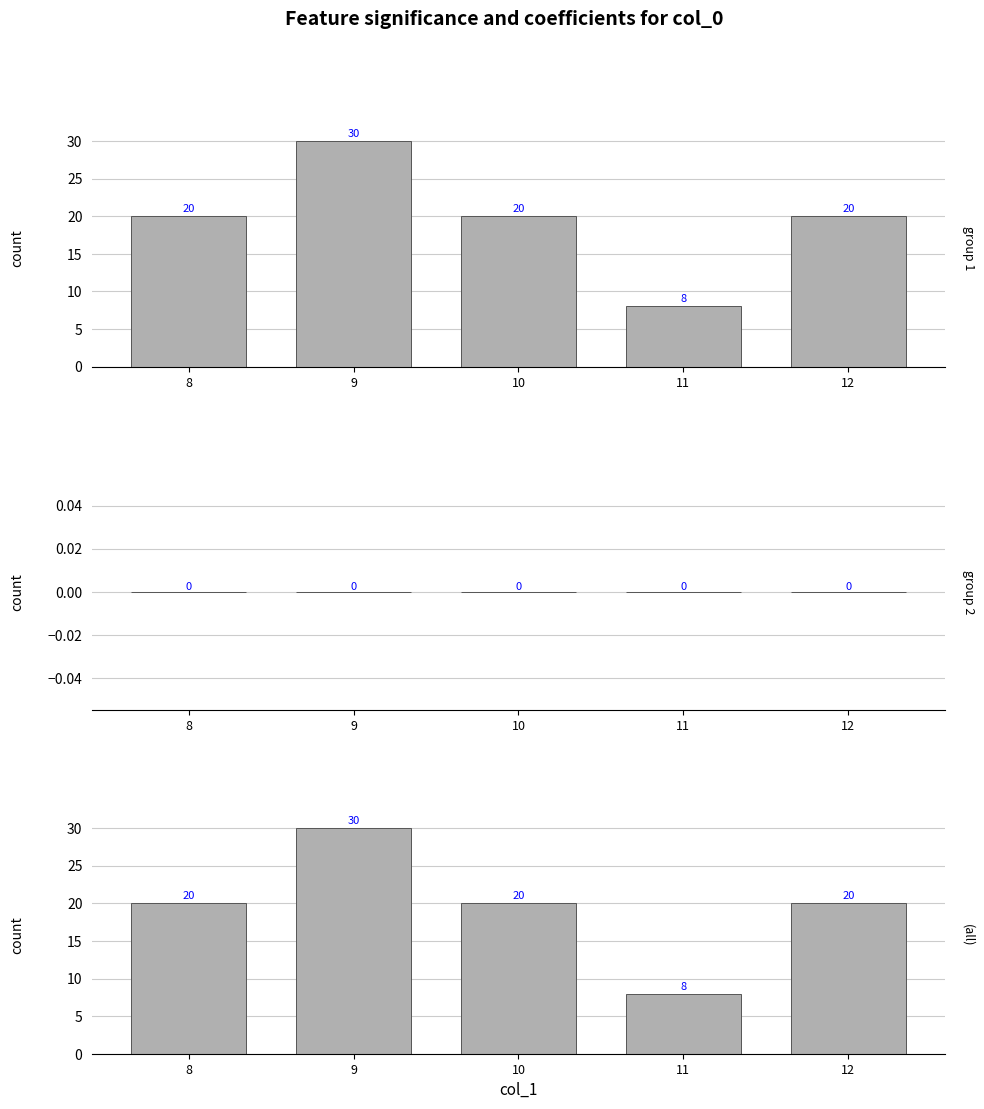

What is the average value?

20